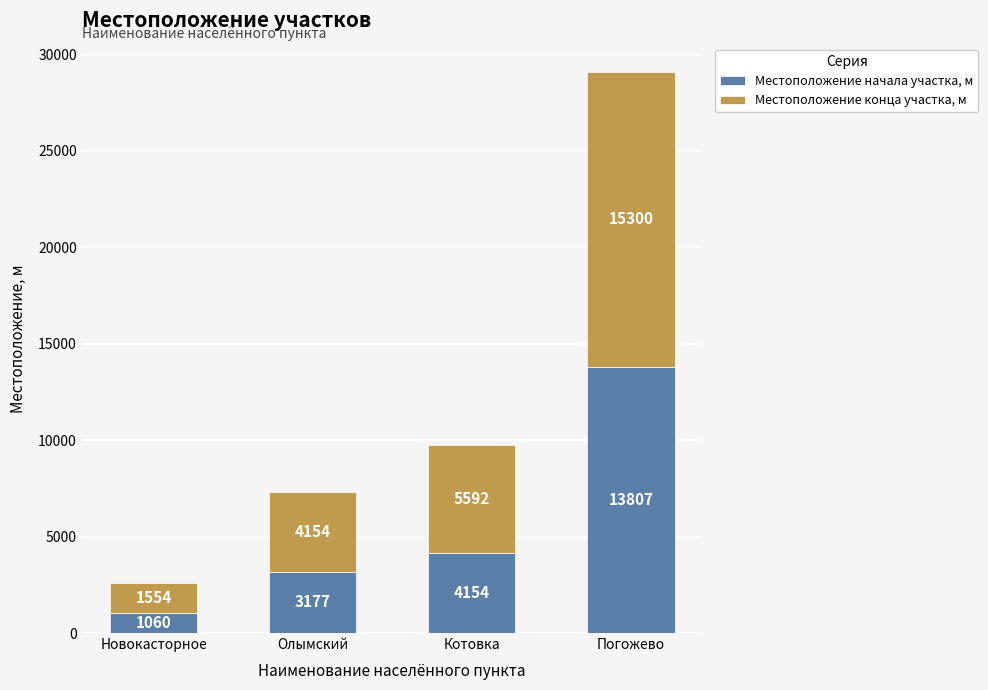

At which label does Местоположение начала участка, м reach its peak?

Погожево